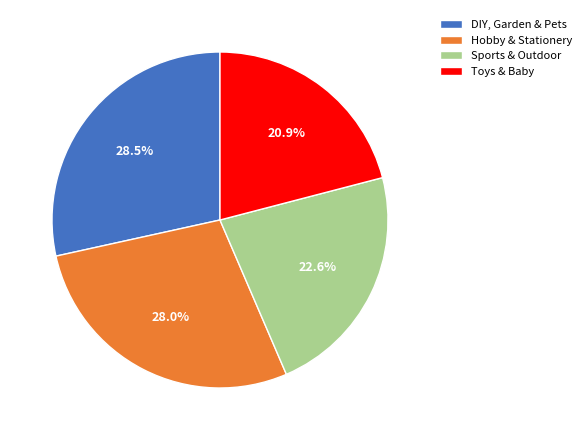

Count the number of slices in the pie.

4